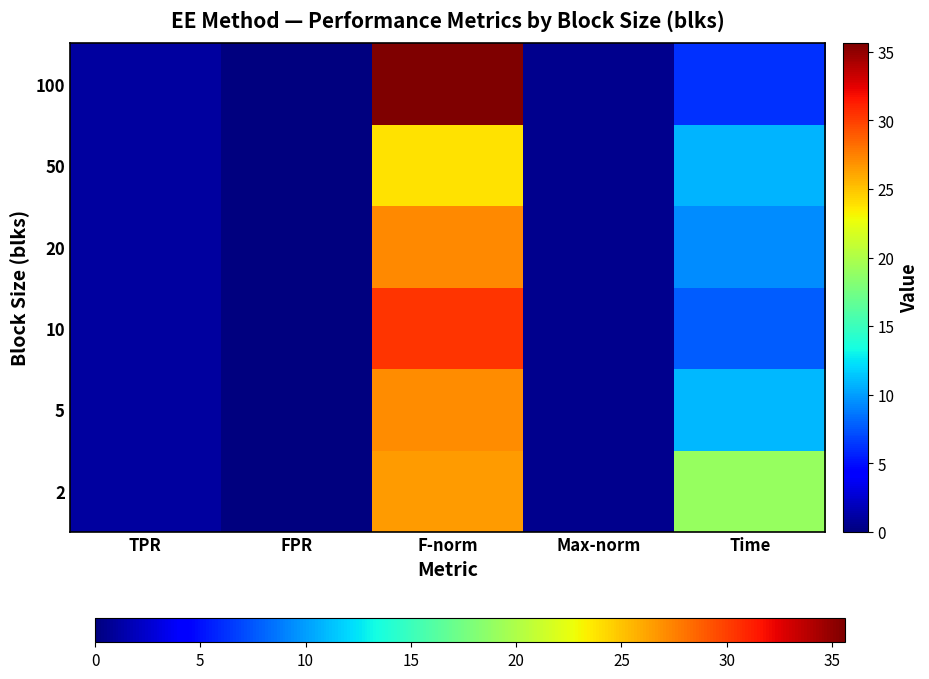

Which label corresponds to the smallest value in the chart?

FPR